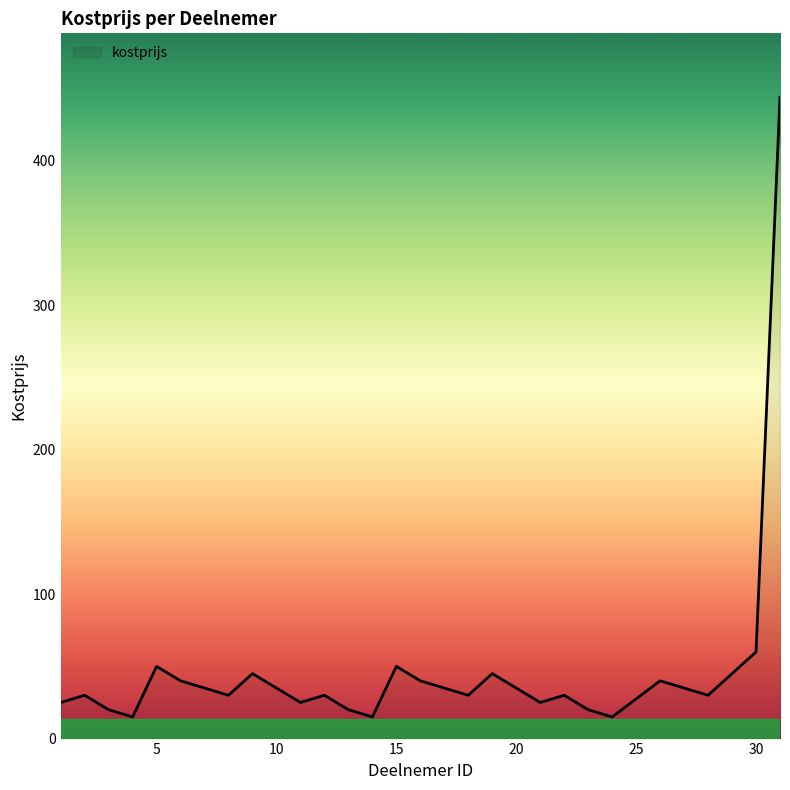

What is the smallest value displayed?

15